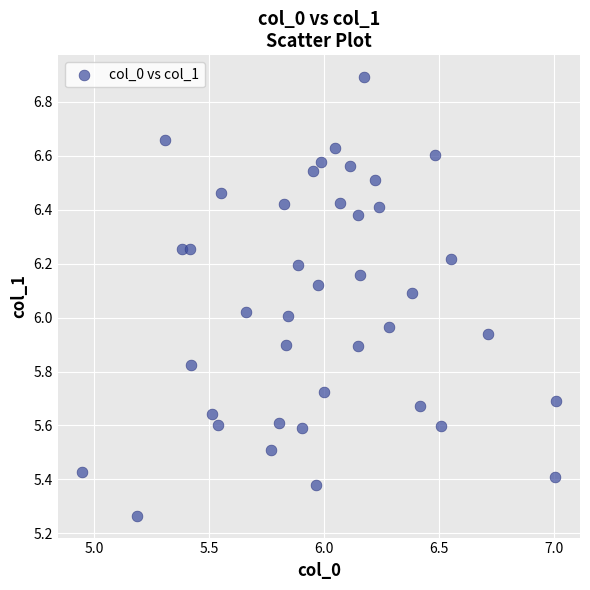

What is the range of Y values (max minus min)?

1.6